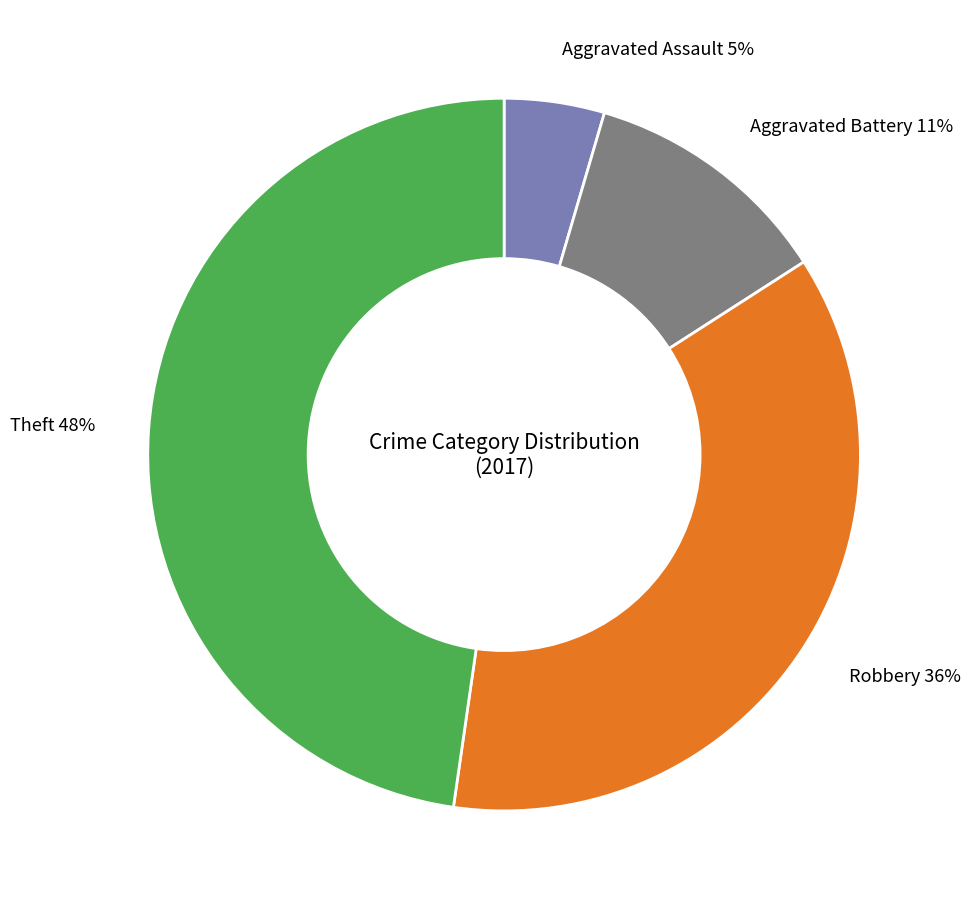

Is Robbery the majority of the pie?

No